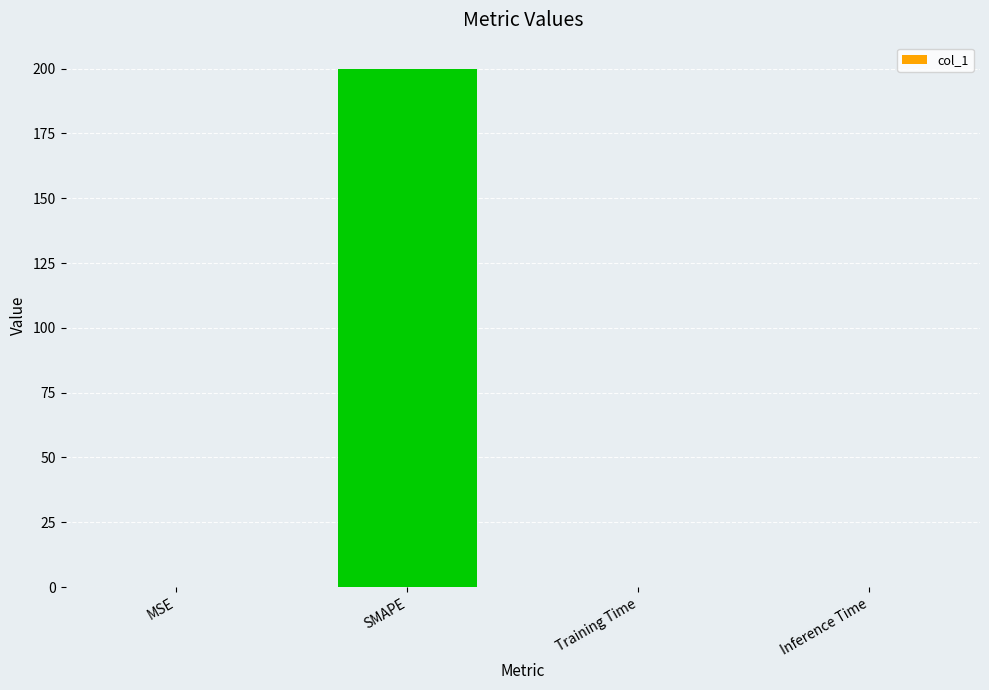

The chart shows a value of 0.0 at Inference Time. True or false?

True